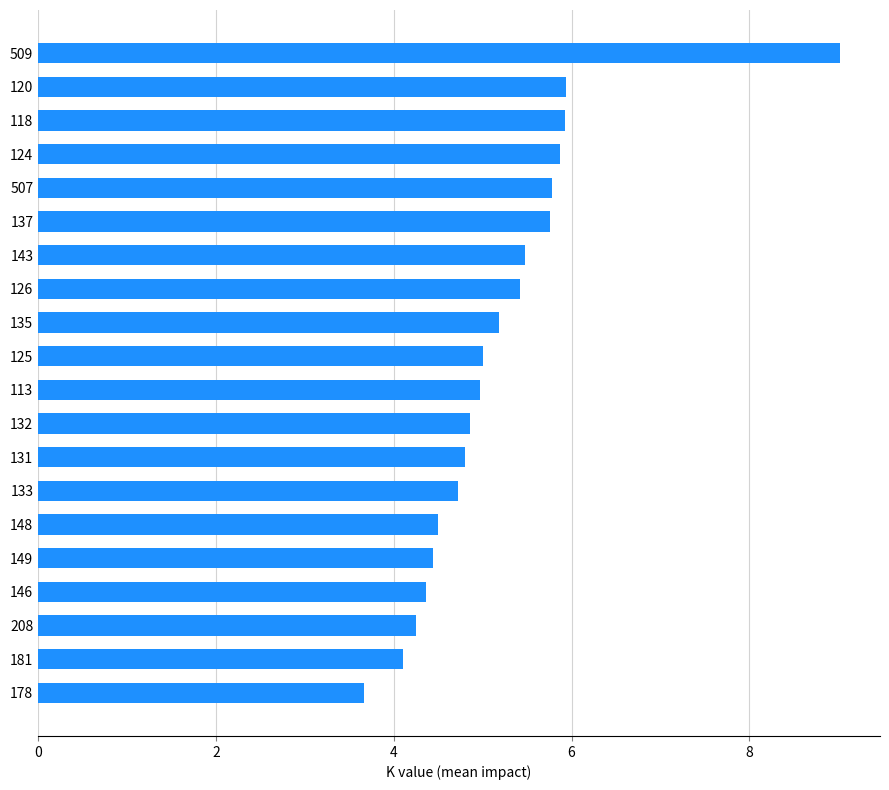

What value does the data have at 118?

5.9